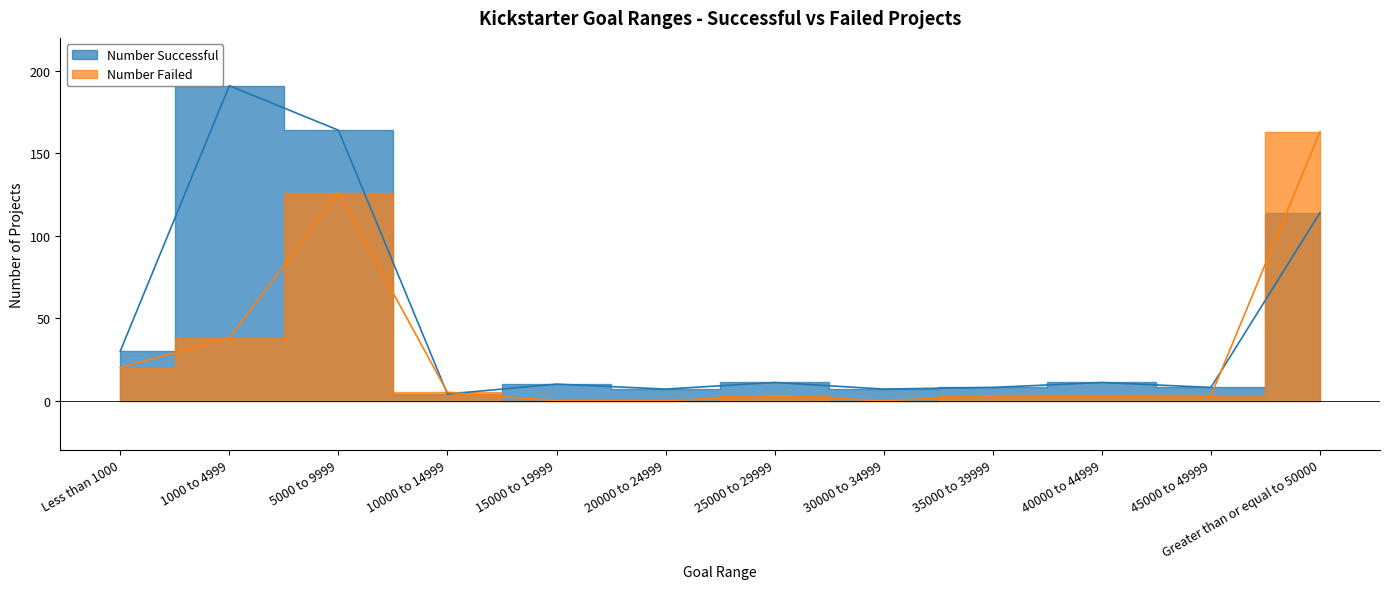

What is the sum of all Number Successful values?

565